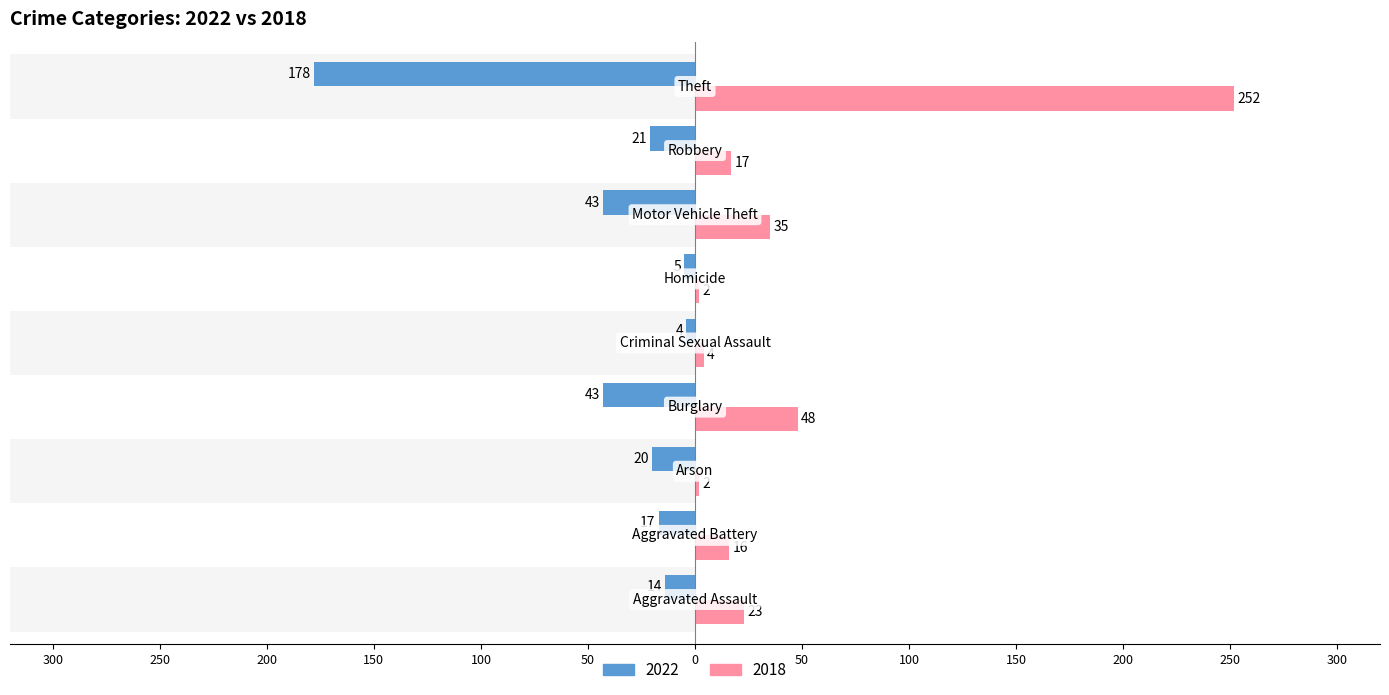

How many bars are there in each group?

2